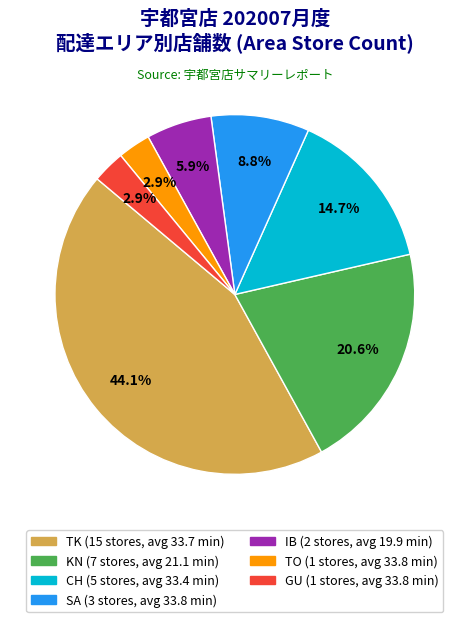

How many slices are in this pie chart?

7